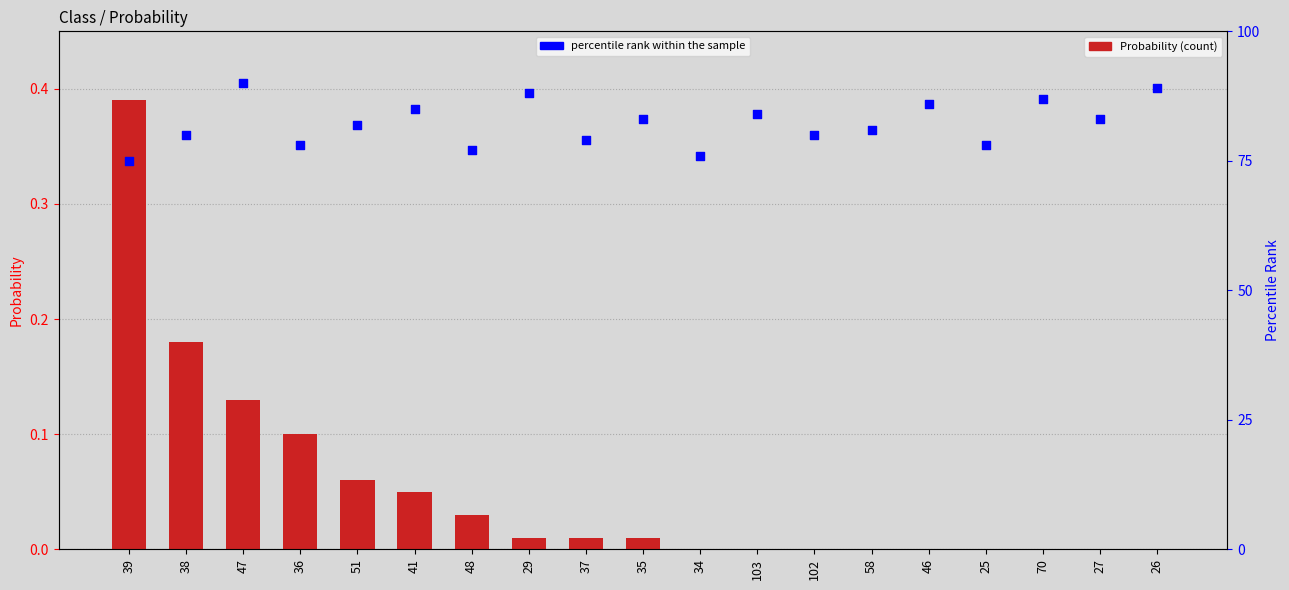

At how many categories does at least one series exceed 83?

7